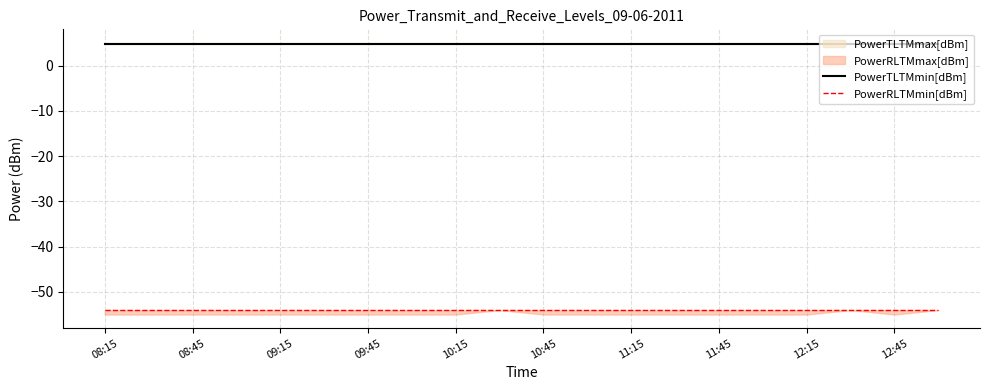

Reading right to left, list all the values displayed in this chart.

PowerTLTMmin[dBm]: 4.8	4.8	4.8	4.8	4.8	4.8	4.8	4.8	4.8	4.8	4.8	4.8	4.8	4.8	4.8	4.8	4.8	4.8	4.8	4.8
PowerRLTMmin[dBm]: -54.0	-54.0	-54.0	-54.0	-54.0	-54.0	-54.0	-54.0	-54.0	-54.0	-54.0	-54.0	-54.0	-54.0	-54.0	-54.0	-54.0	-54.0	-54.0	-54.0